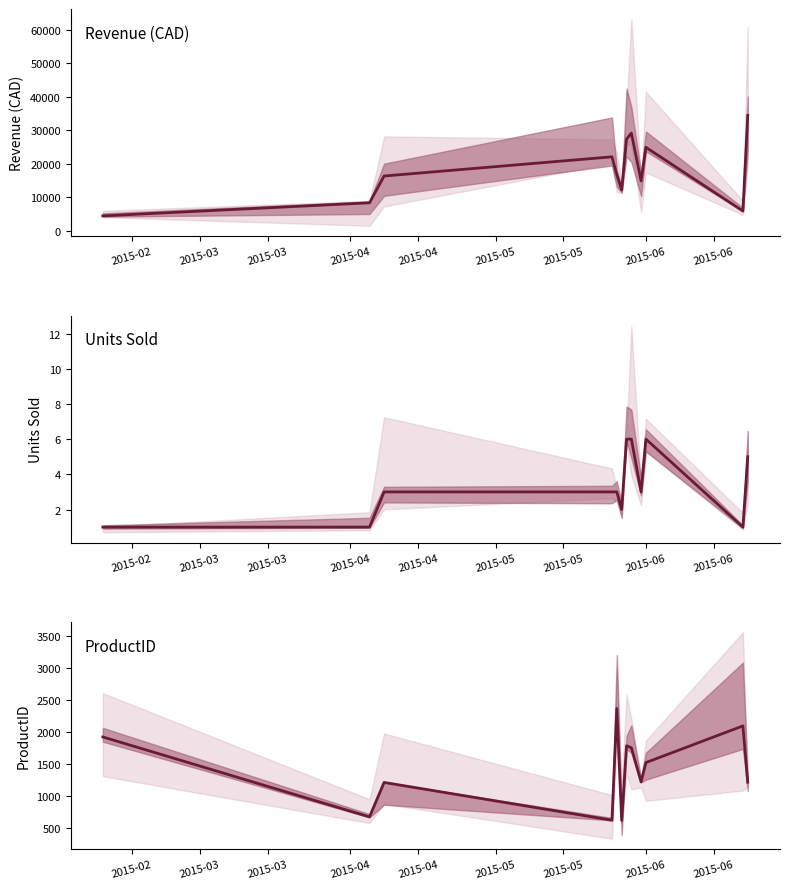

The value of ProductID at 10 is 1154.0. True or false?

False